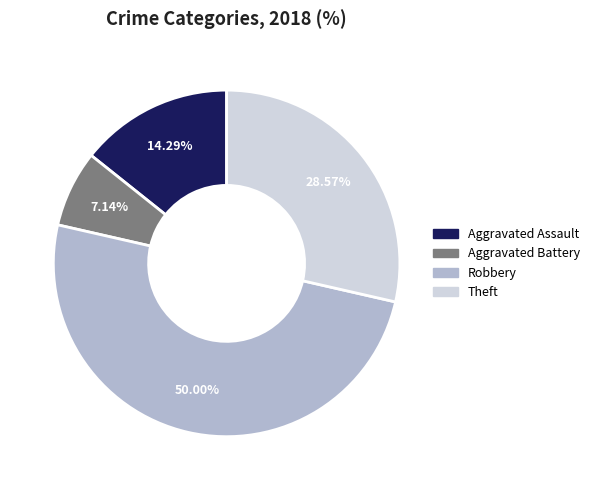

How many slices are in this pie chart?

4